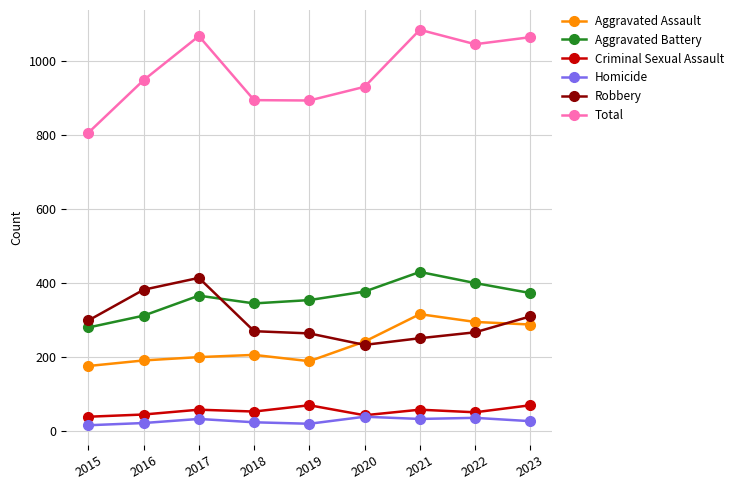

True or false: Aggravated Assault has a value of 91 at 2016.

False